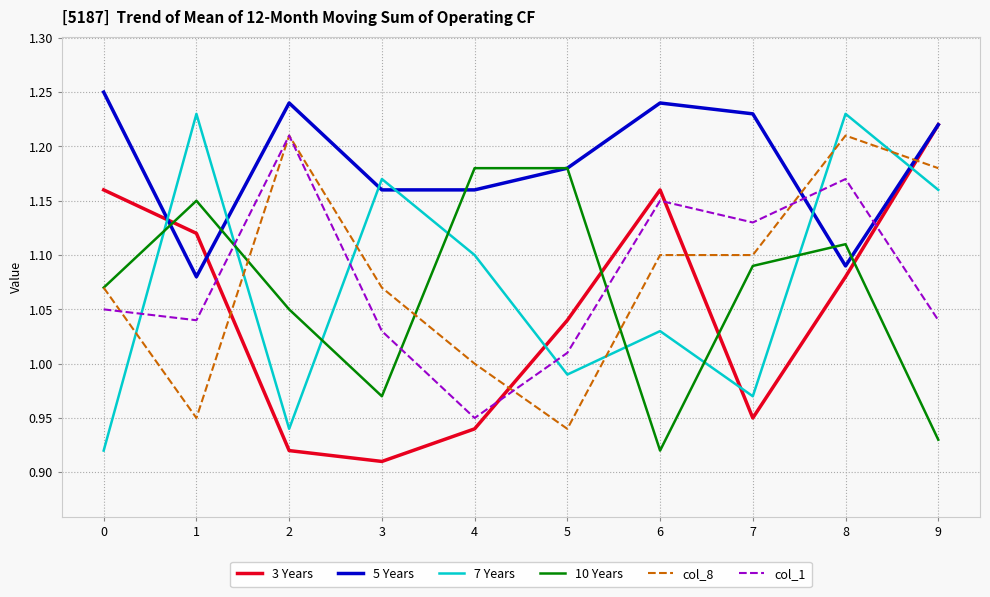

What are all the series names shown in the legend?

3 Years, 5 Years, 7 Years, 10 Years, col_8, col_1